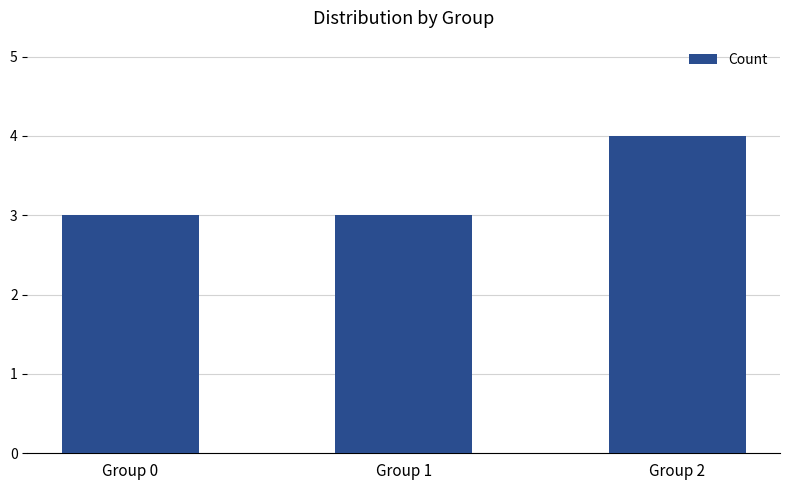

Approximately how many times larger is the value at Group 2 compared to Group 0?

1.3